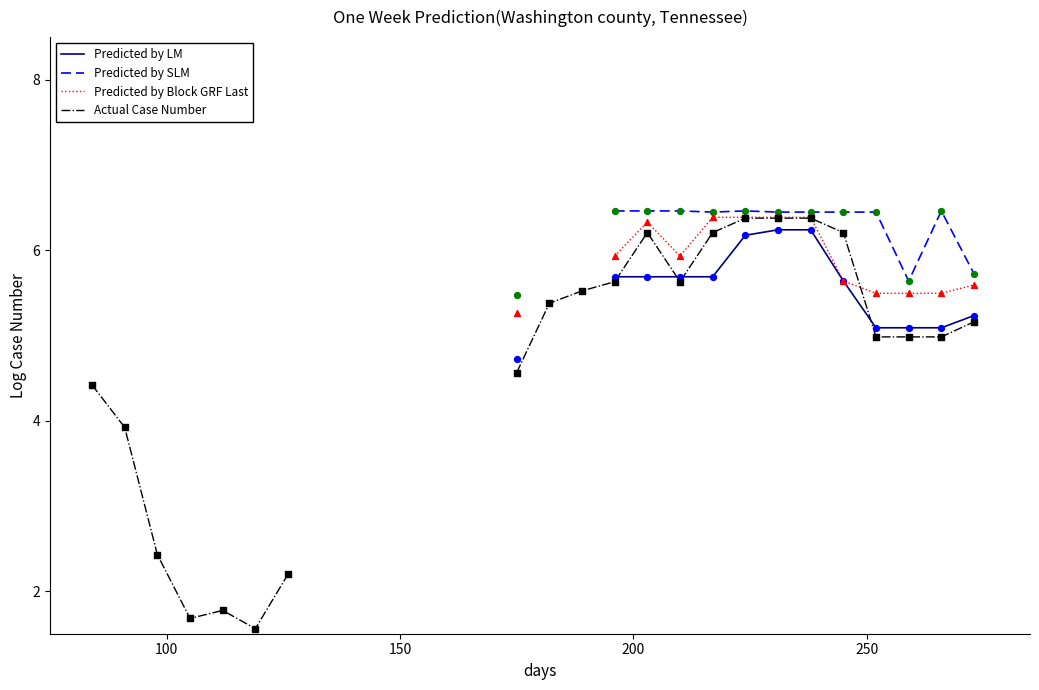

Which series reaches the minimum Y coordinate?

Actual Case Number